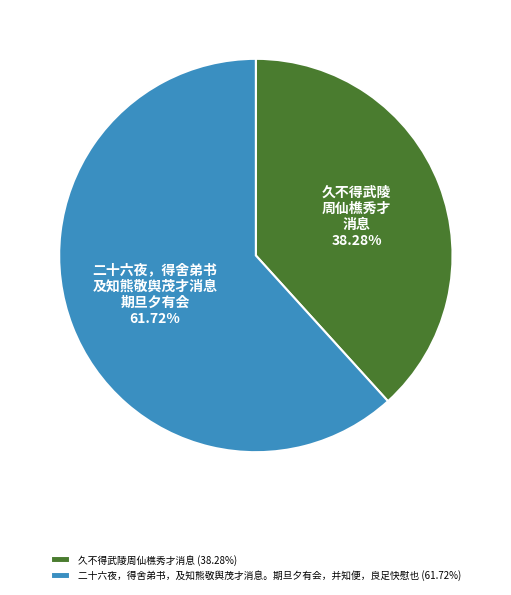

To the nearest percent, what is the combined percentage of 二十六夜，得舍弟书，及知熊敬舆茂才消息。期旦夕有会，并知便，良足快慰也 and 久不得武陵周仙樵秀才消息?

100%